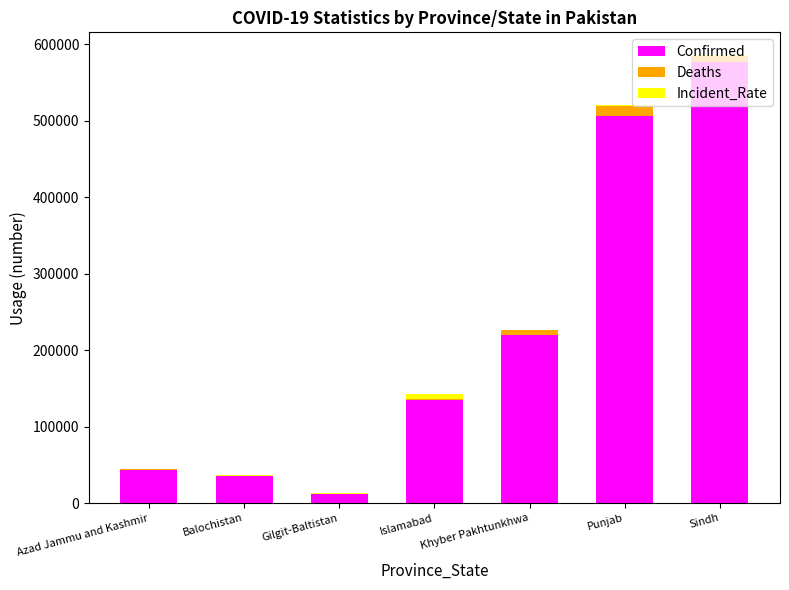

At which label is Confirmed closest to 294253?

Khyber Pakhtunkhwa